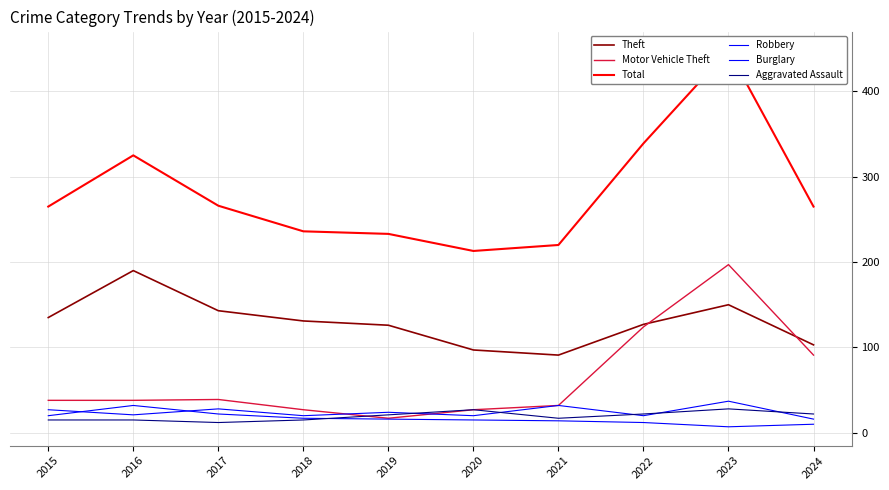

How many series are shown in this chart?

6